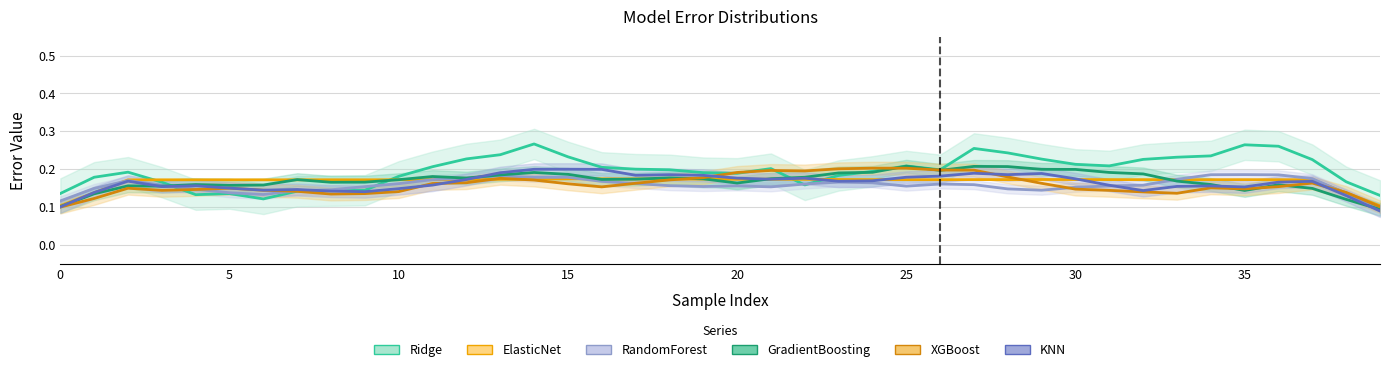

Is it true that ElasticNet equals 0.2 at 23?

True